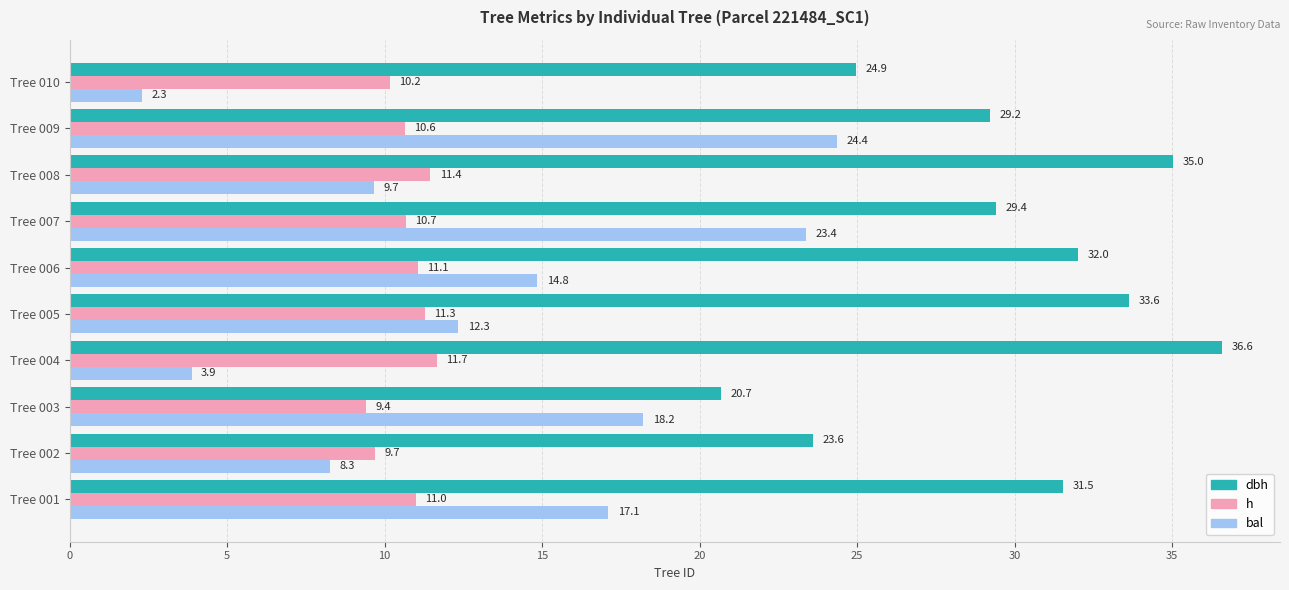

What is the difference between the maximum and minimum values in the dbh series?

15.9